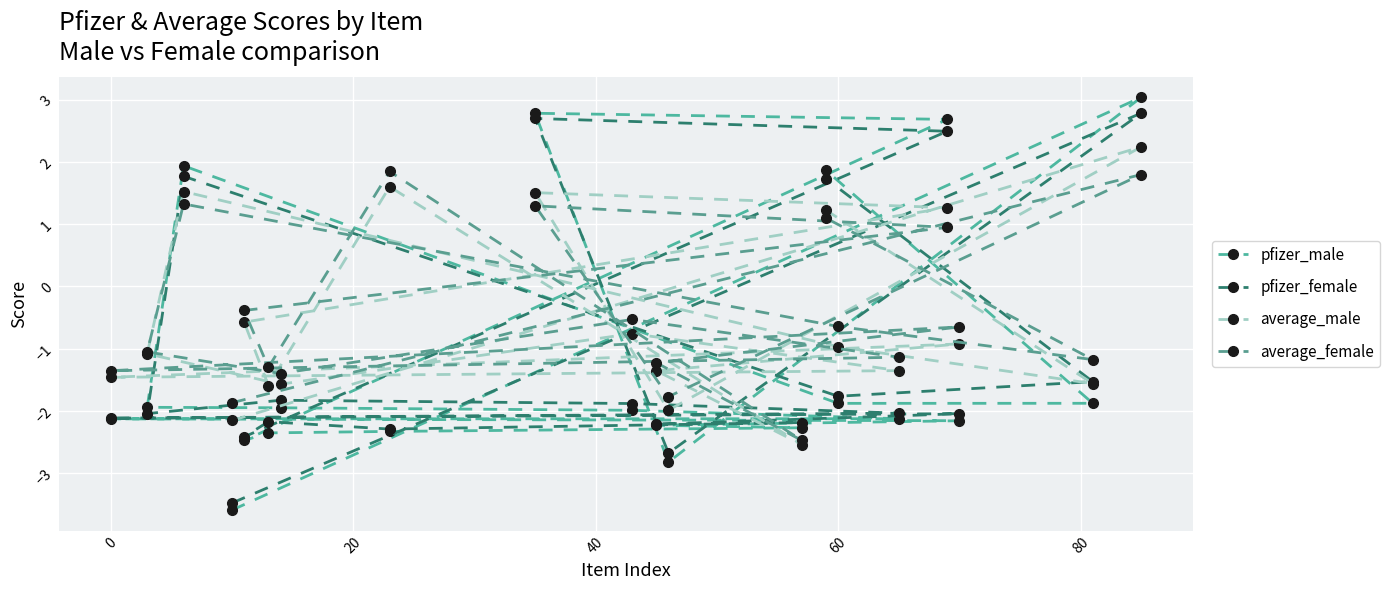

Which series ends up on top after the final intersection of average_female and pfizer_male?

pfizer_male